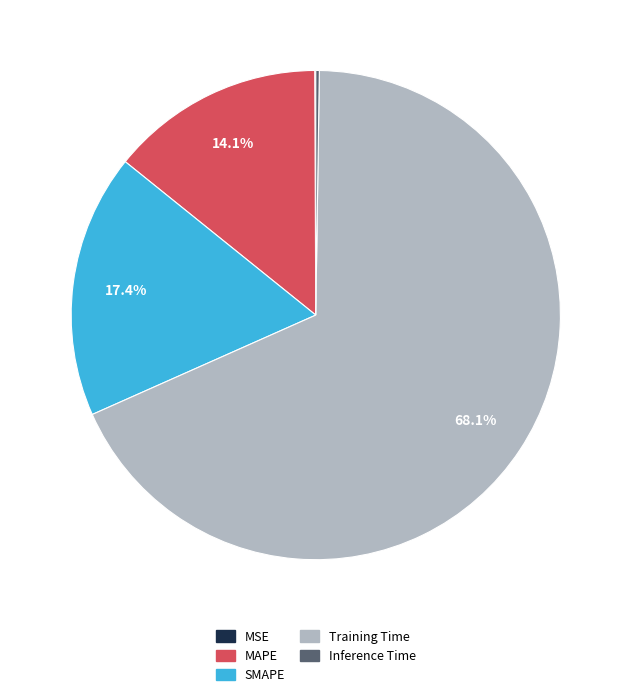

To the nearest percent, what is the average slice percentage?

20%